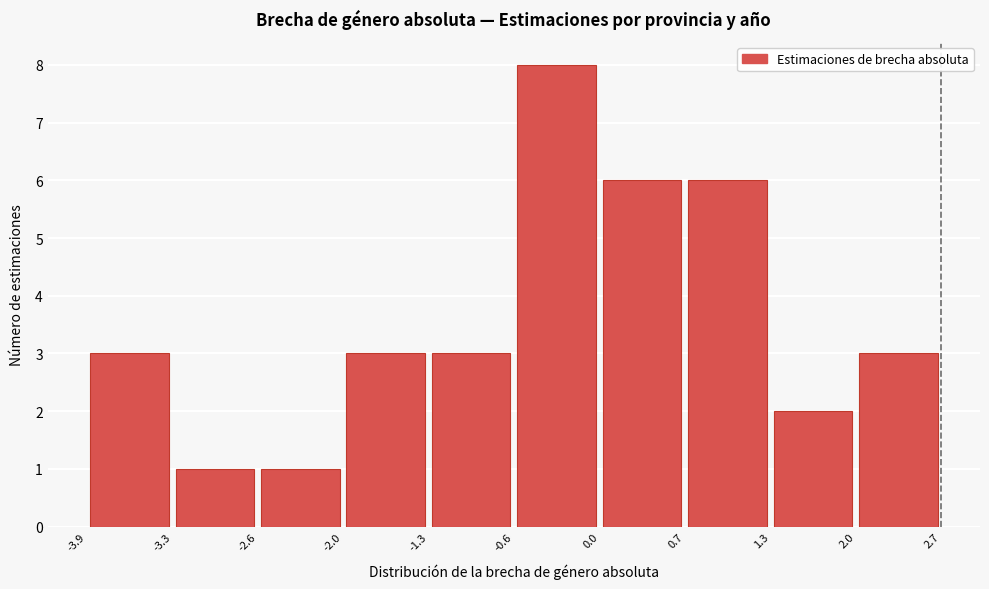

Which range on the x-axis has the tallest bar?

-0.6 to 0.0